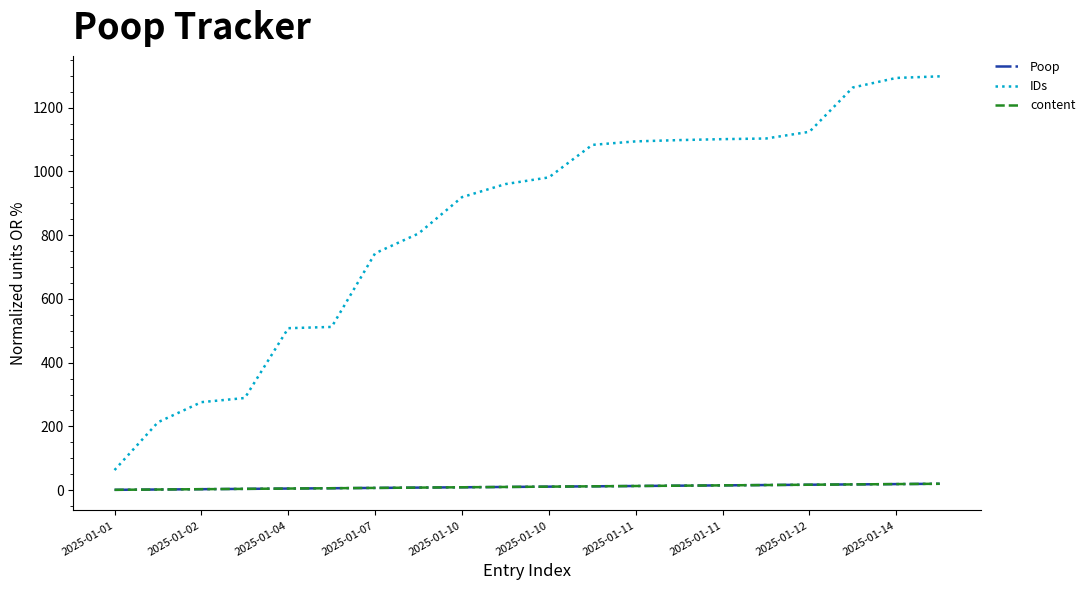

True or false: Poop has more than 2 points higher than both neighbors.

False